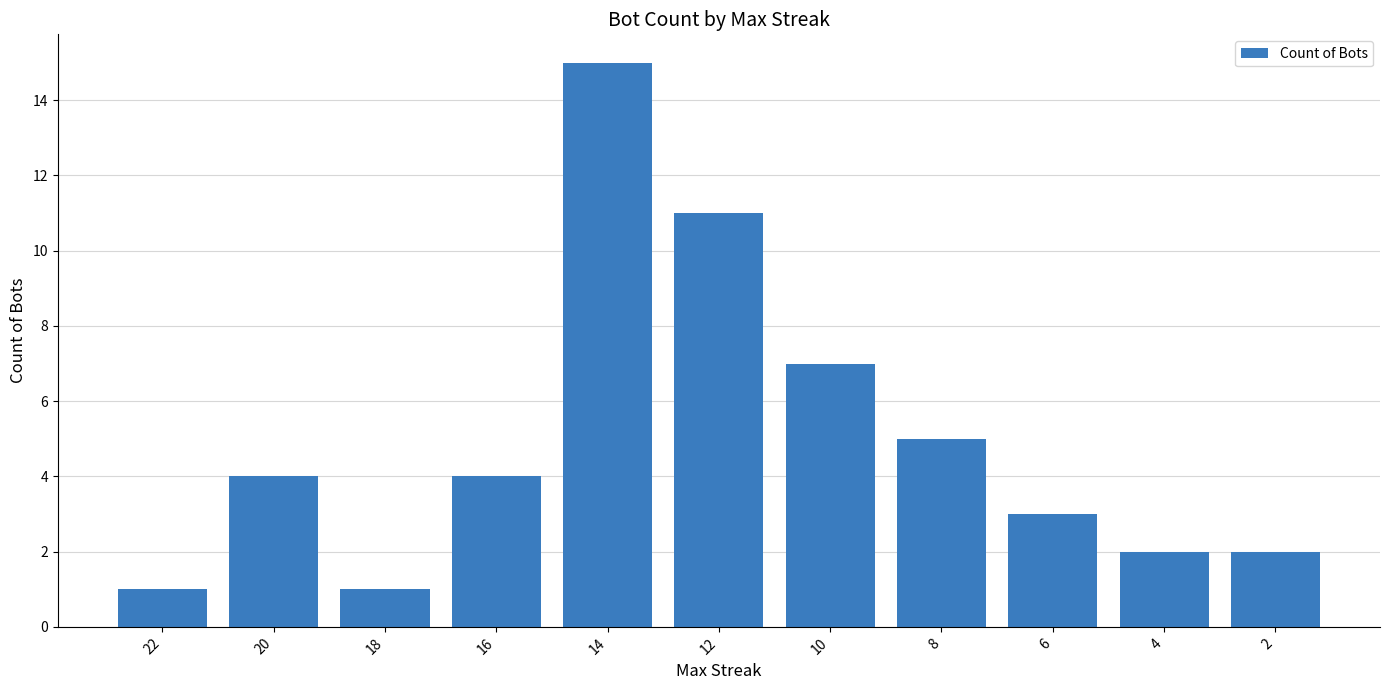

How many values are below 4?

5